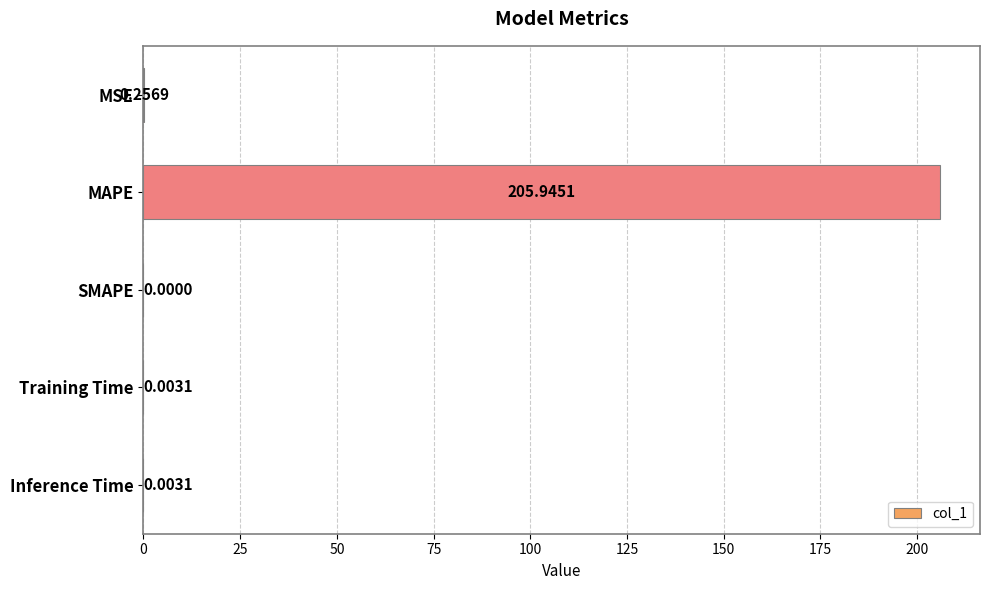

What is the change in value from MAPE to Inference Time?

-205.9